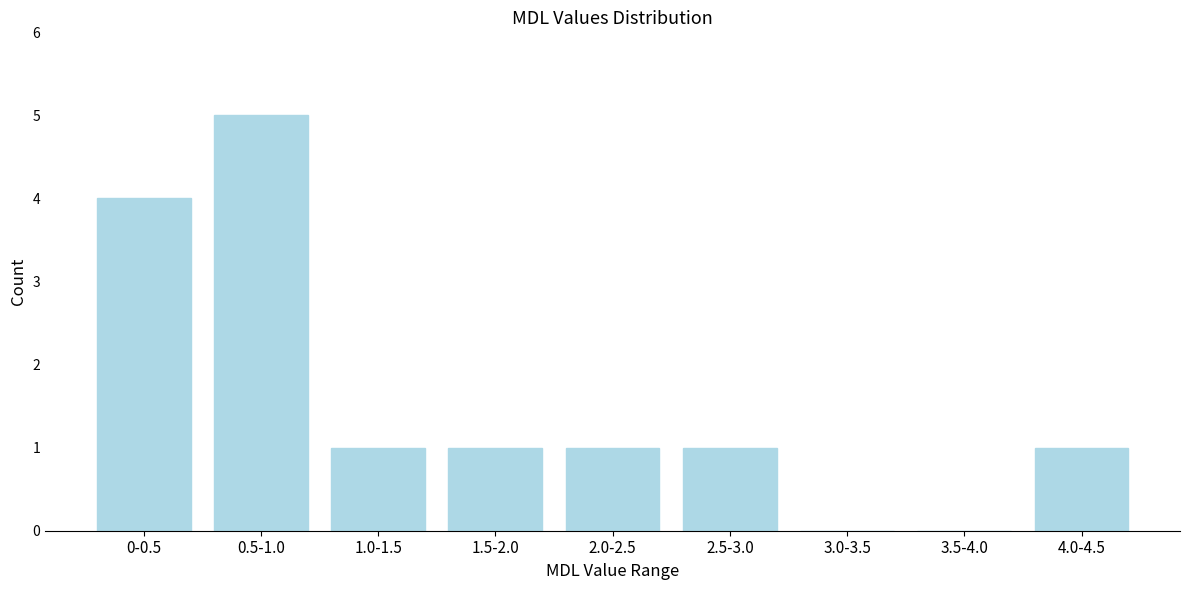

Reading right to left, what are all the values shown in this chart?

4.0-4.5=1	3.5-4.0=0	3.0-3.5=0	2.5-3.0=1	2.0-2.5=1	1.5-2.0=1	1.0-1.5=1	0.5-1.0=5	0-0.5=4